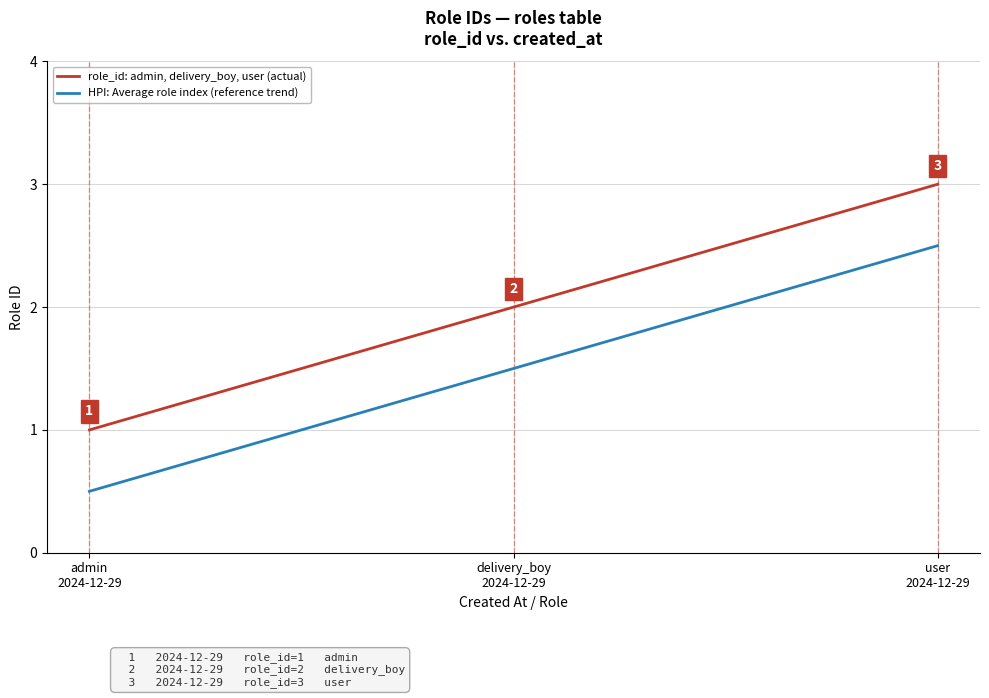

The value of role_id: admin, delivery_boy, user (actual) at delivery_boy
2024-12-29 is 2.0. True or false?

True